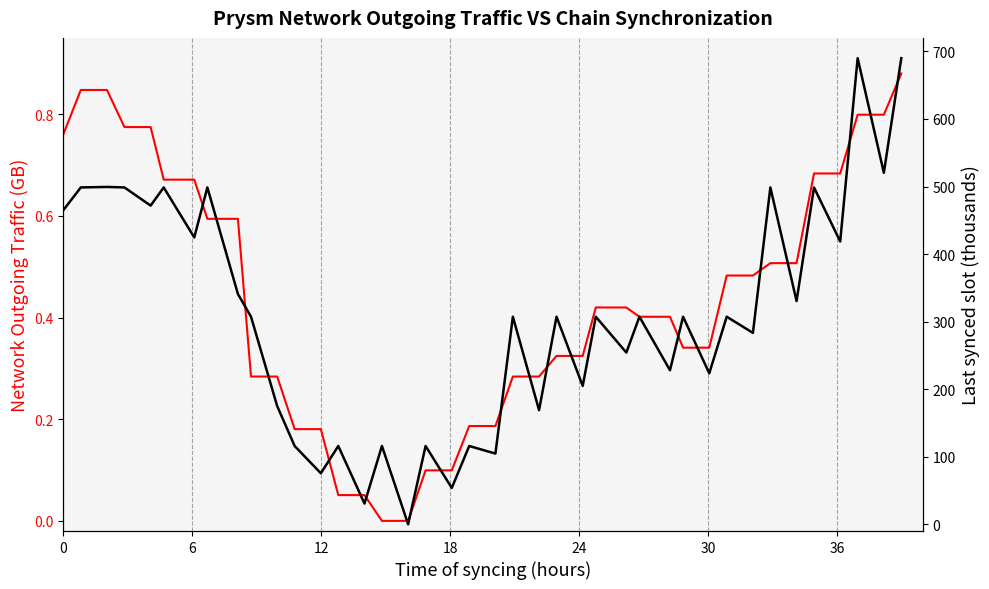

True or false: Last synced slot (thousands) and Network Outgoing Traffic (GB) intersect in this chart.

False